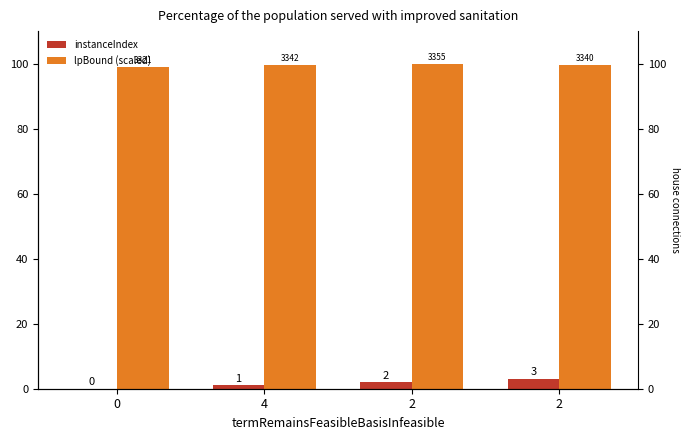

What is the value of the lpBound (scaled) bar at the 1st from the left?

99.0